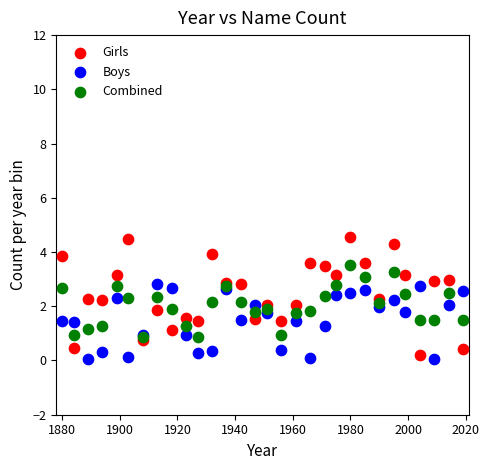

Which series contains the highest Y value?

Girls